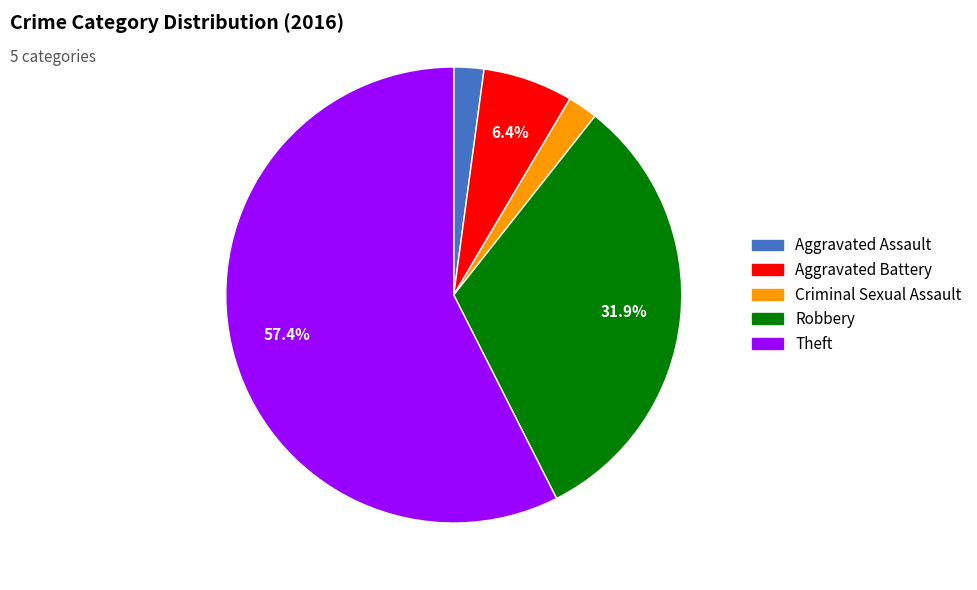

How much of the chart is everything except Aggravated Battery?

93.6%